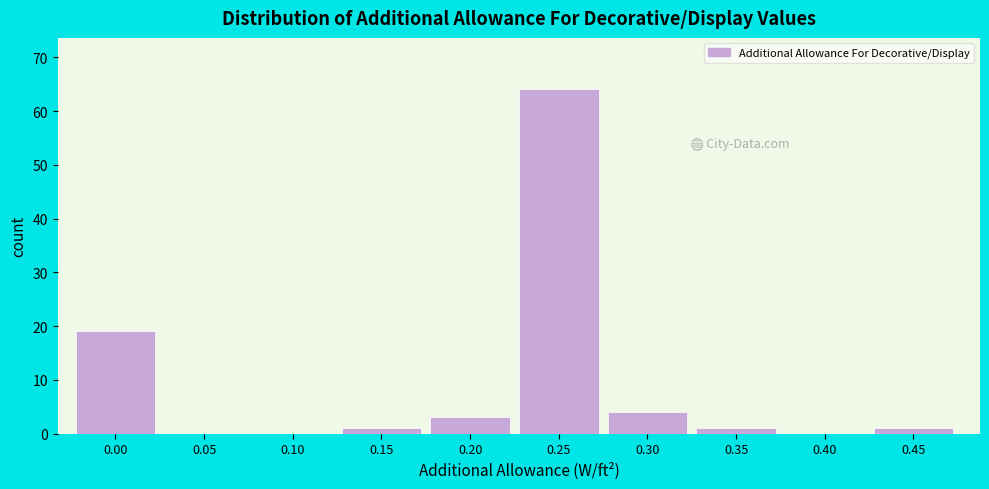

Reading left to right, extract all data points from this chart.

0.00=19	0.05=0	0.10=0	0.15=1	0.20=3	0.25=64	0.30=4	0.35=1	0.40=0	0.45=1